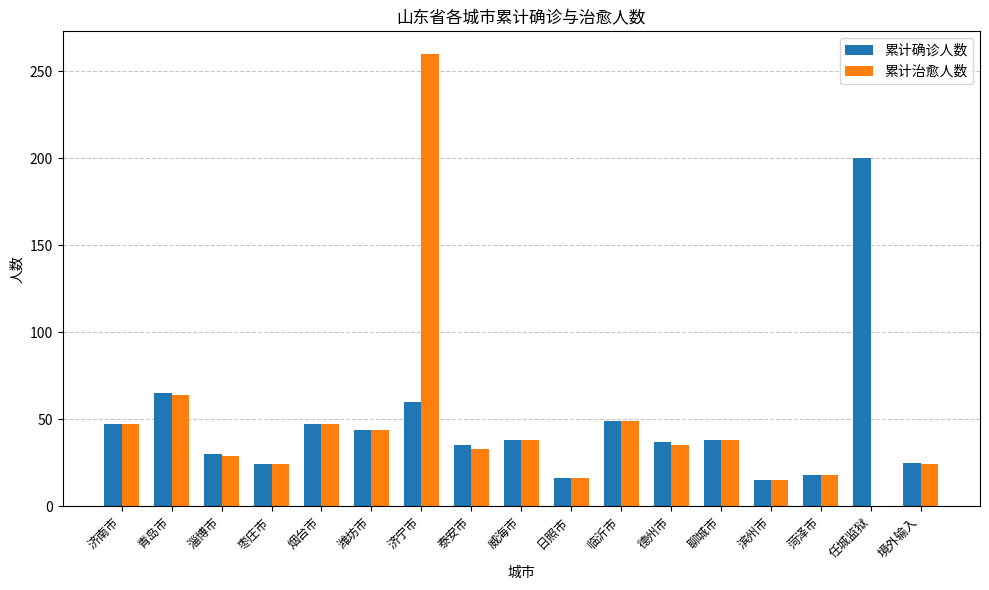

What are all the series names shown in the legend?

累计确诊人数, 累计治愈人数